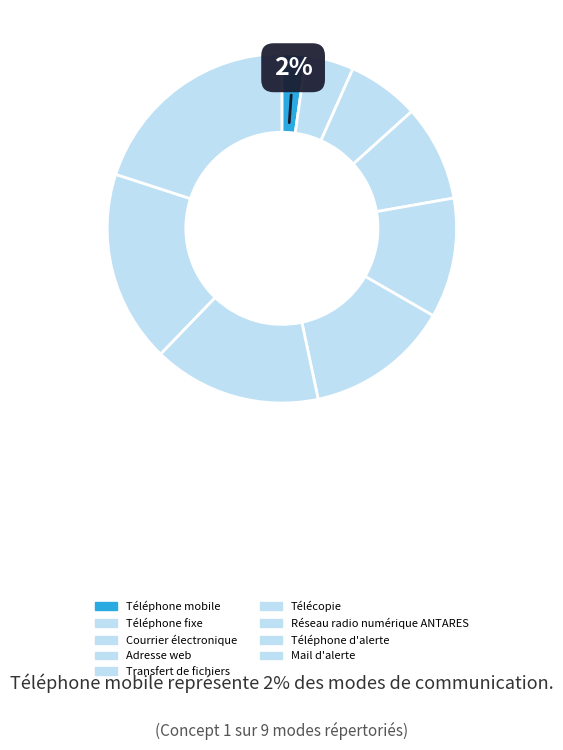

What is the change in value from Téléphone fixe to Courrier électronique?

+1